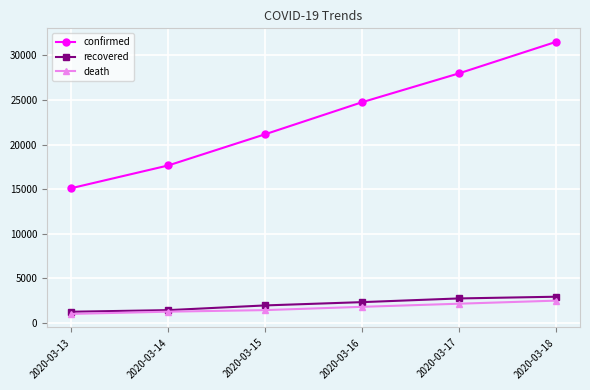

Rank the series by their maximum value, from lowest to highest.

death, recovered, confirmed